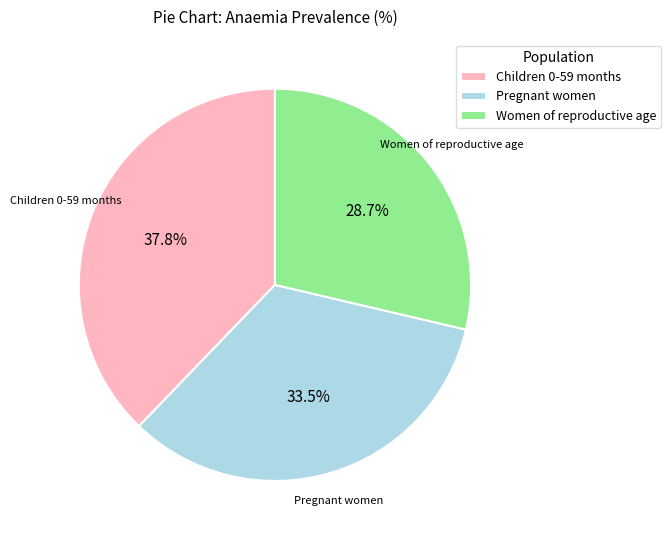

What percentage is the Women of reproductive age slice, to the nearest percent?

29%